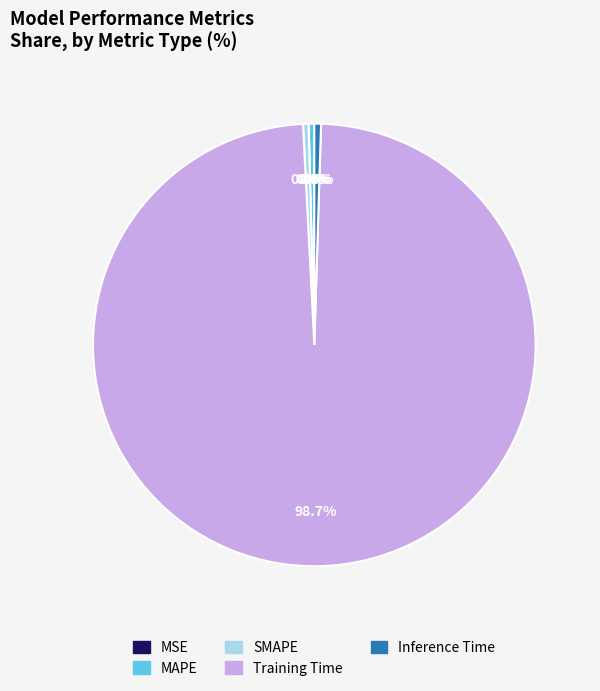

Between MAPE and Training Time, which is larger?

Training Time